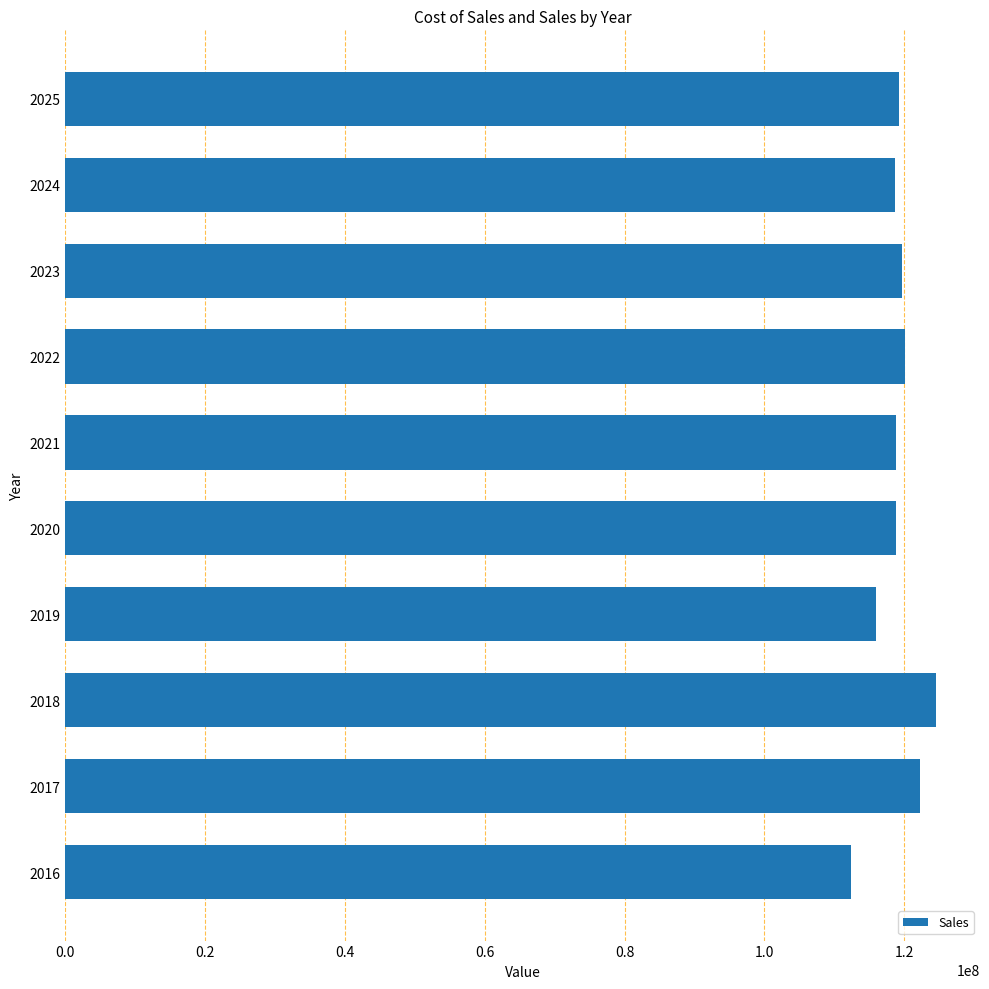

Read the value at 2024.

118653207